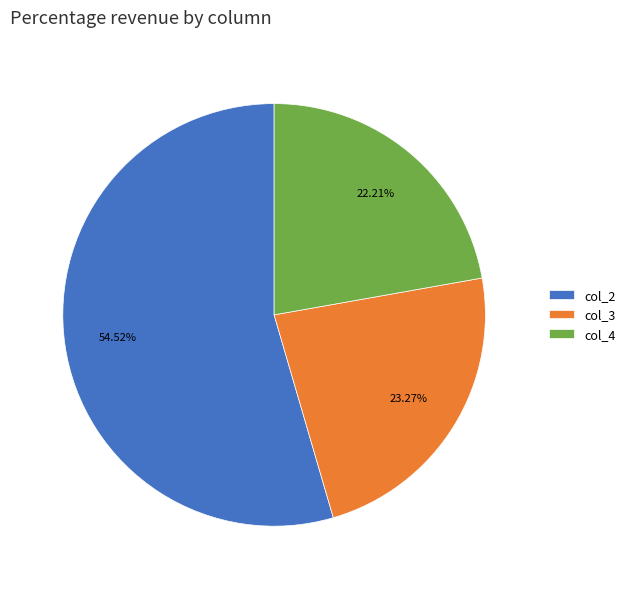

Is the sum of col_3 and col_4 greater than half?

No